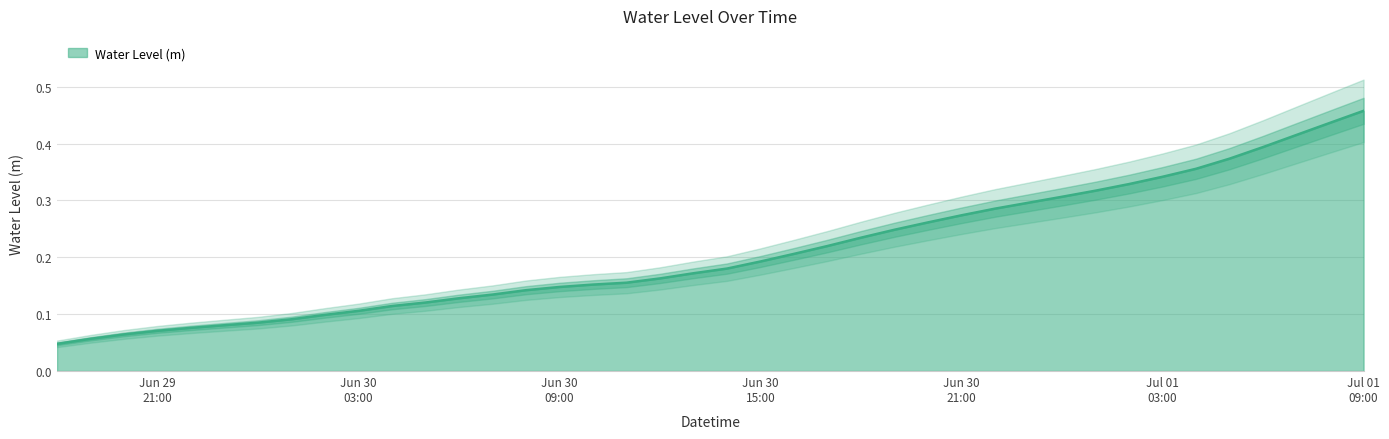

Which category has the lowest value across all series?

2025-06-29 18:00:00